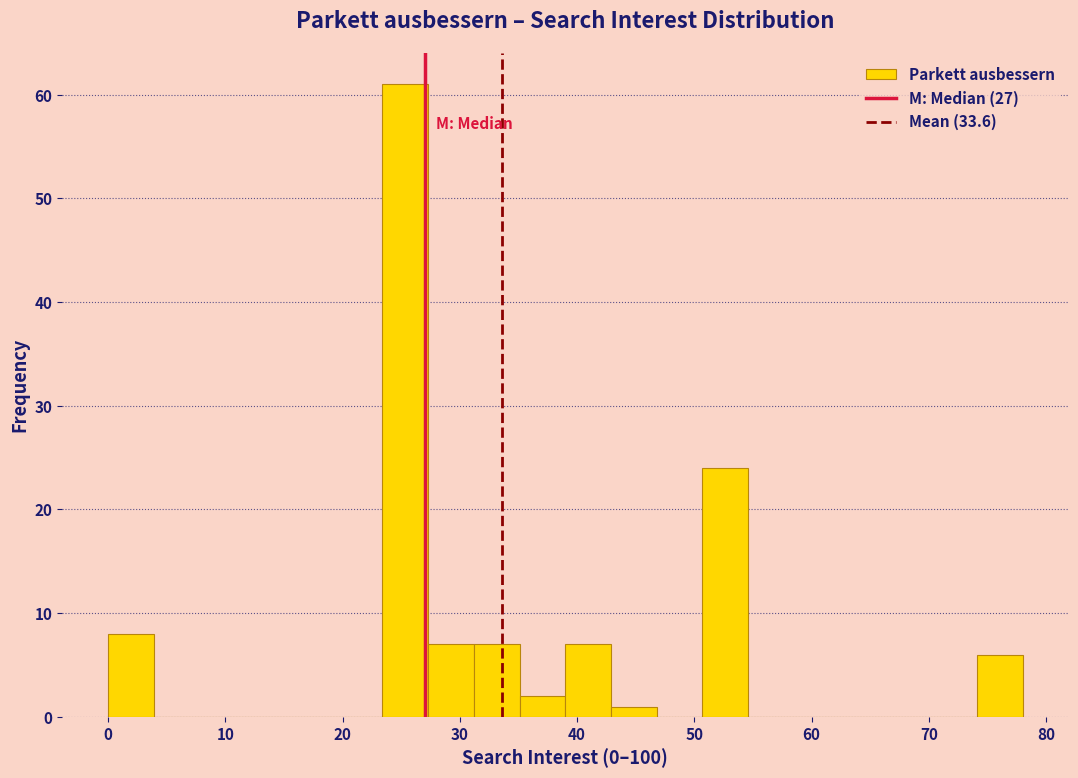

Read against the x-axis, roughly where is the centre of the tallest bar?

25